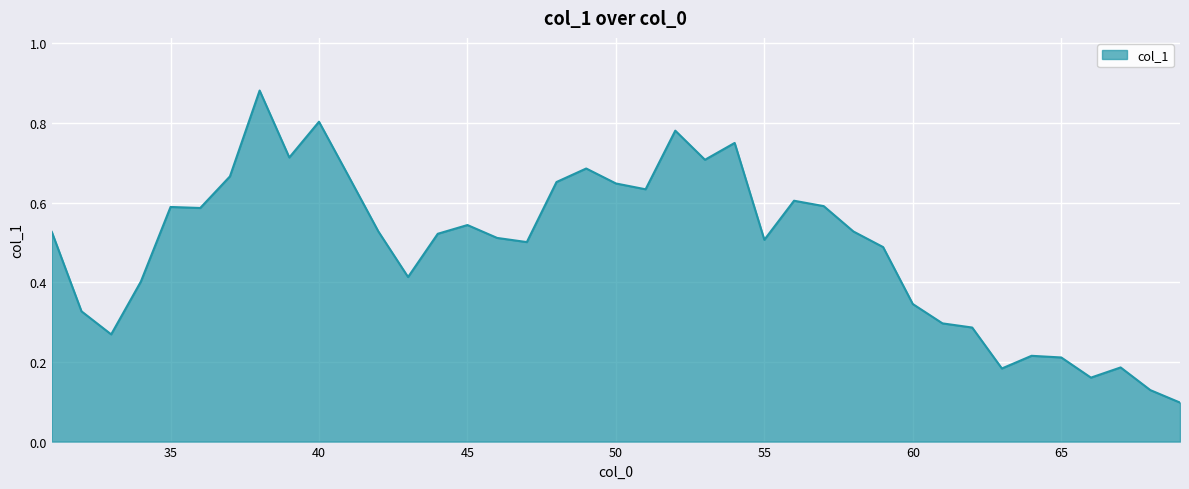

At which category does the data reach its first local peak?

35